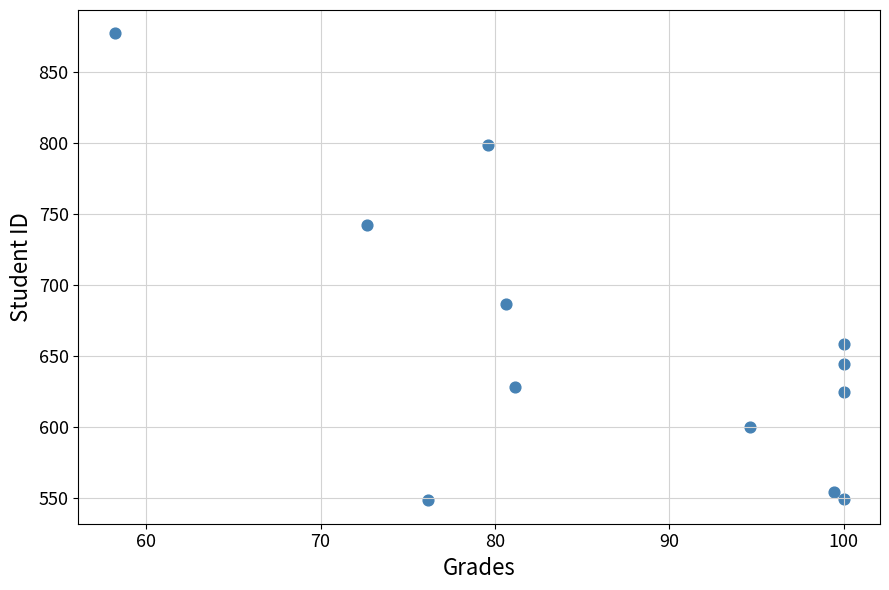

What Y value in the scatter plot is closest to 712?

686